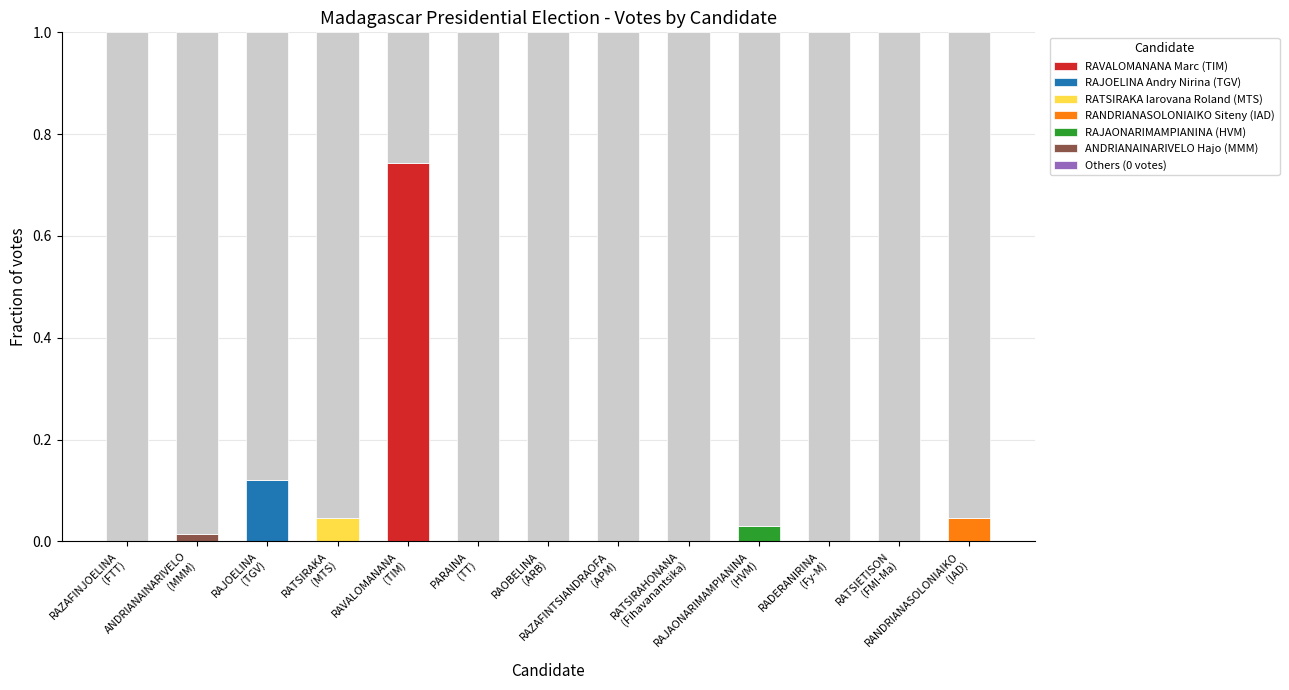

Which series has the largest total across all categories?

RAVALOMANANA Marc (TIM)